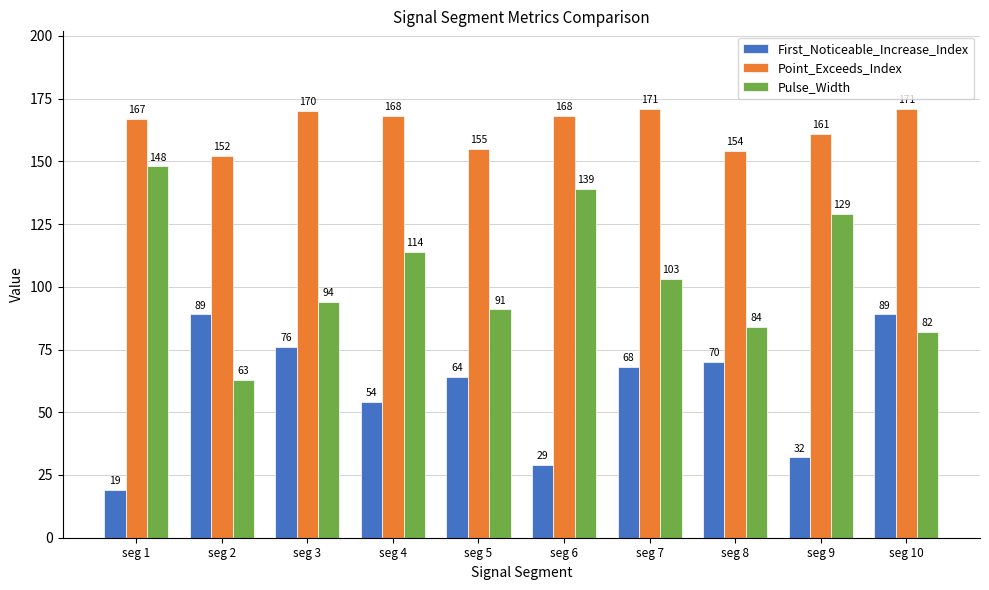

True or false: Point_Exceeds_Index has a value of 101 at seg 8.

False